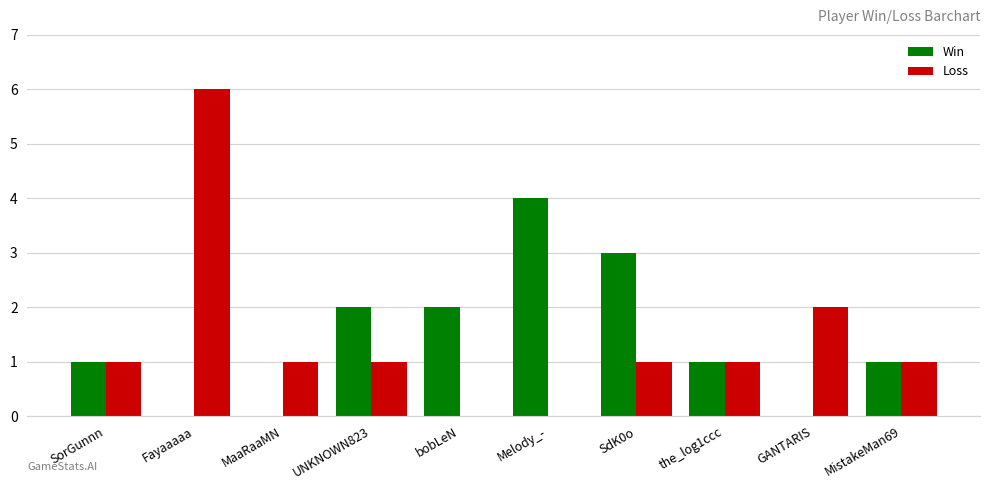

Between UNKNOWN823 and Melody_-, which series saw the biggest shift?

Win